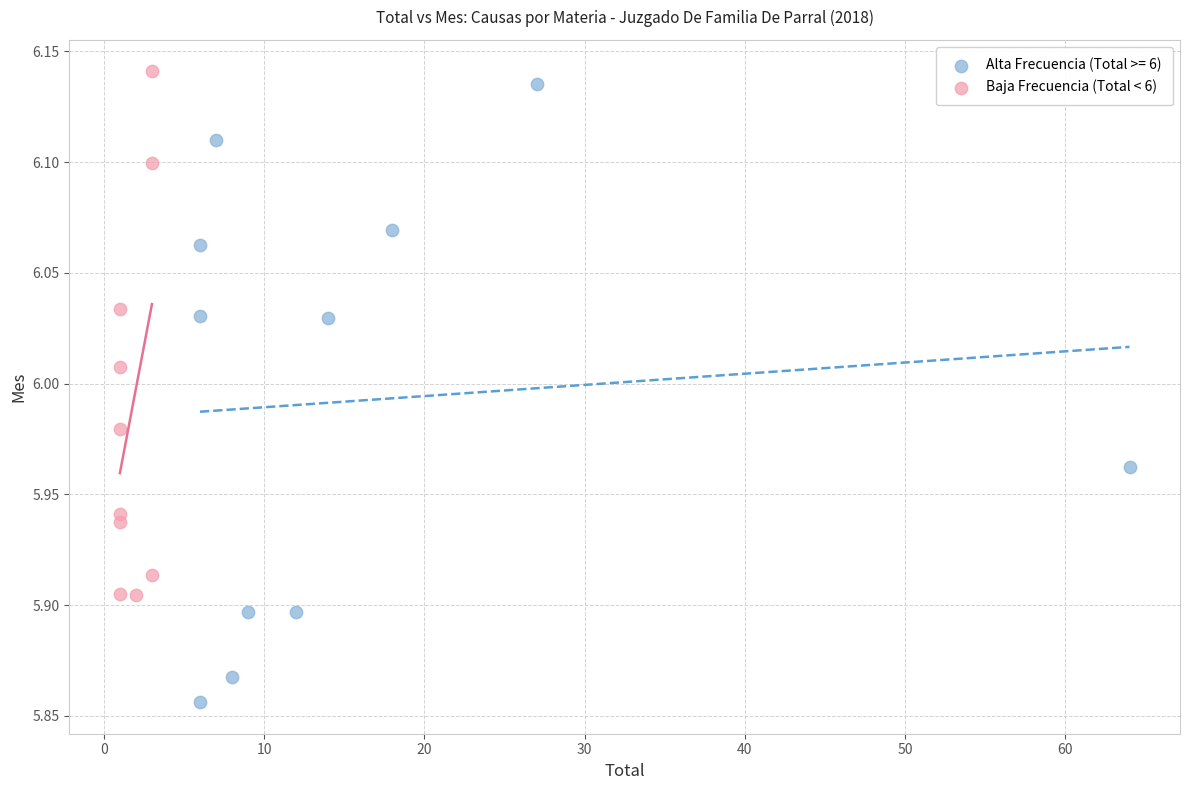

Which series contains the lowest Y value?

Alta Frecuencia (Total >= 6)